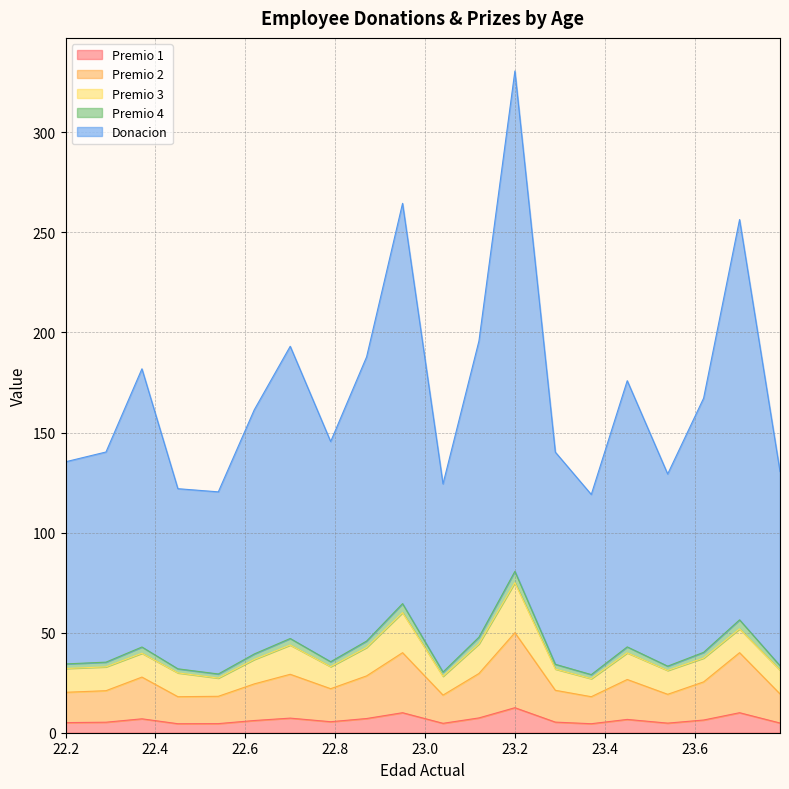

At which category is the sum across all series the highest?

23.2